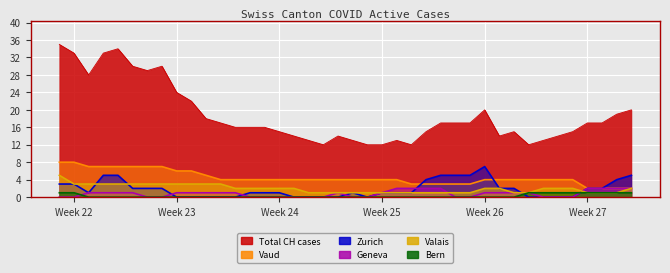

True or false: ZH and CH intersect in this chart.

False